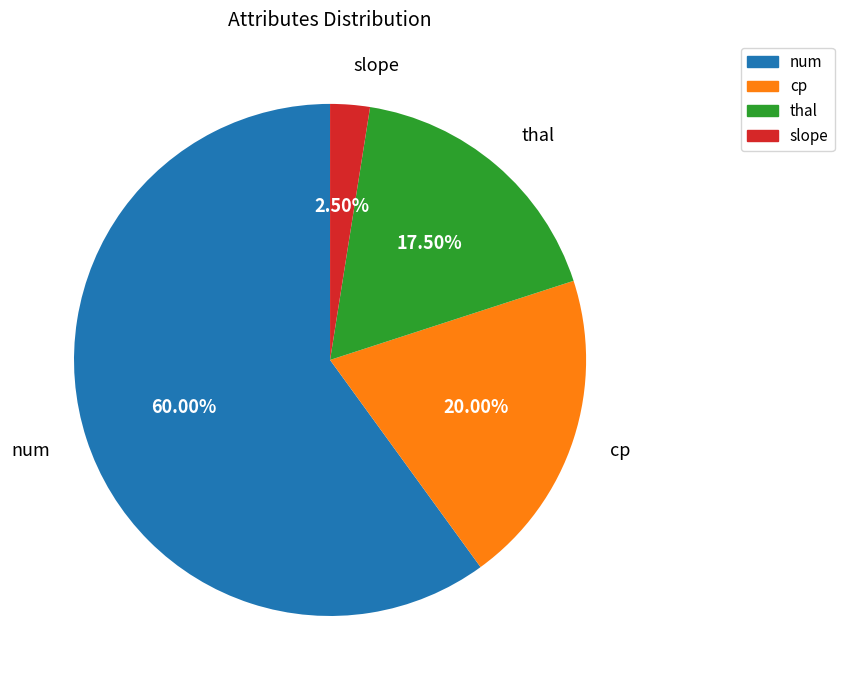

Is the sum of cp and num greater than half?

Yes